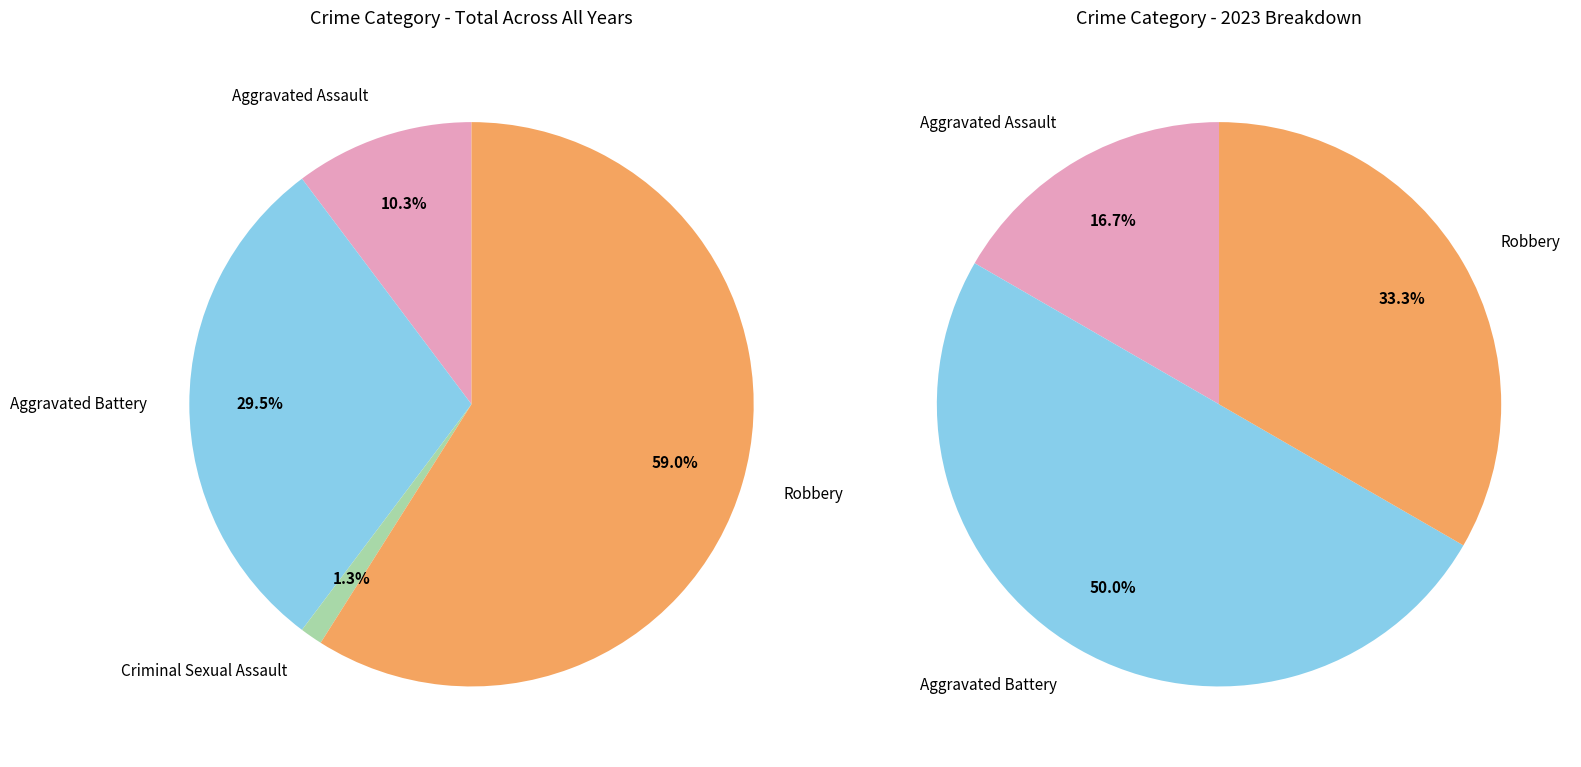

Is 2019 the majority of the pie?

No